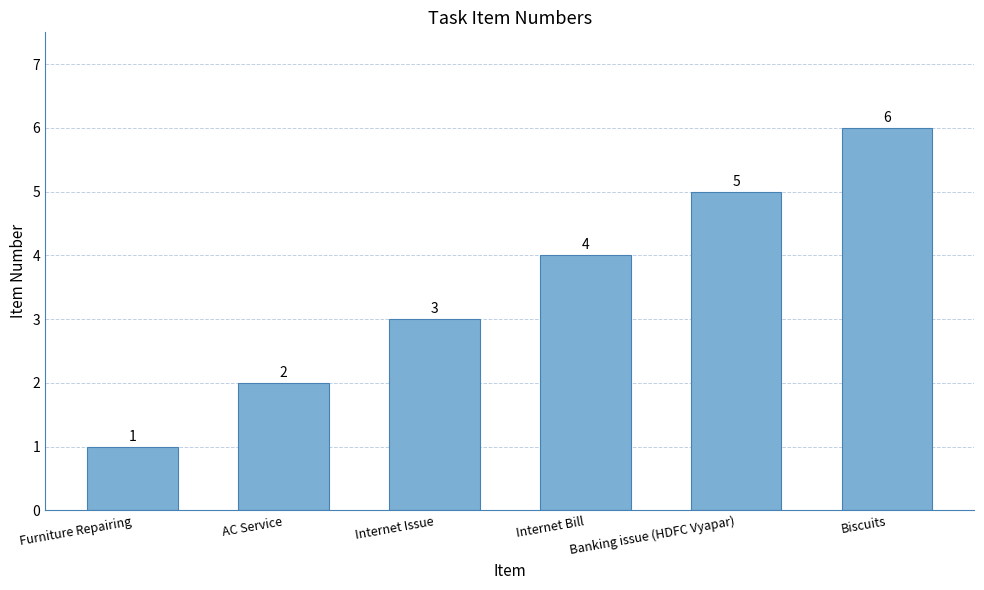

Where is the data nearest to the value 3?

Internet Issue